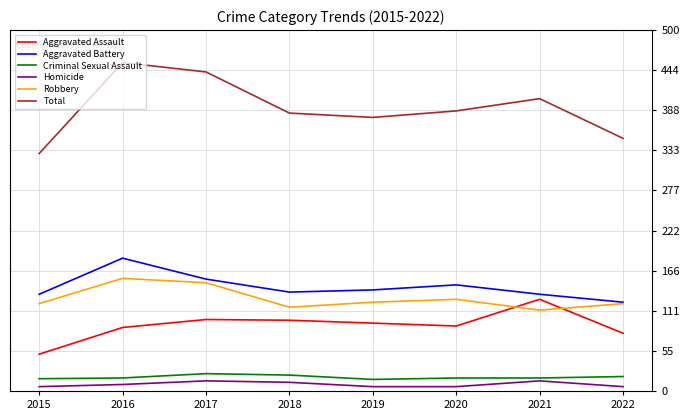

At which label does Aggravated Battery reach its minimum?

2022